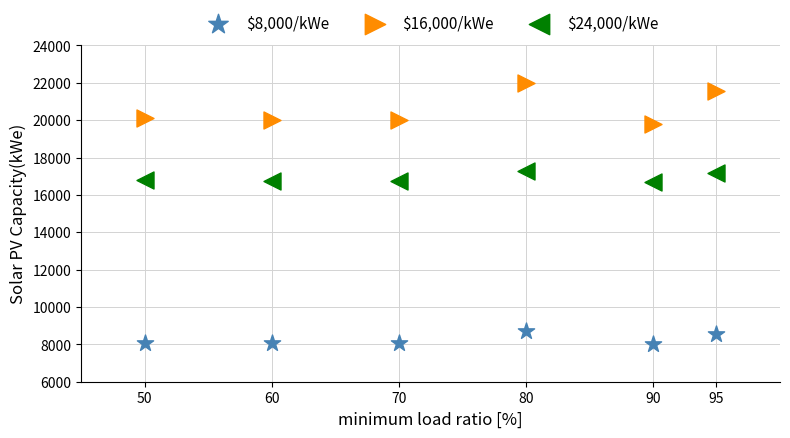

Across all data points, what is the range of Y values (max minus min)?

14000.0